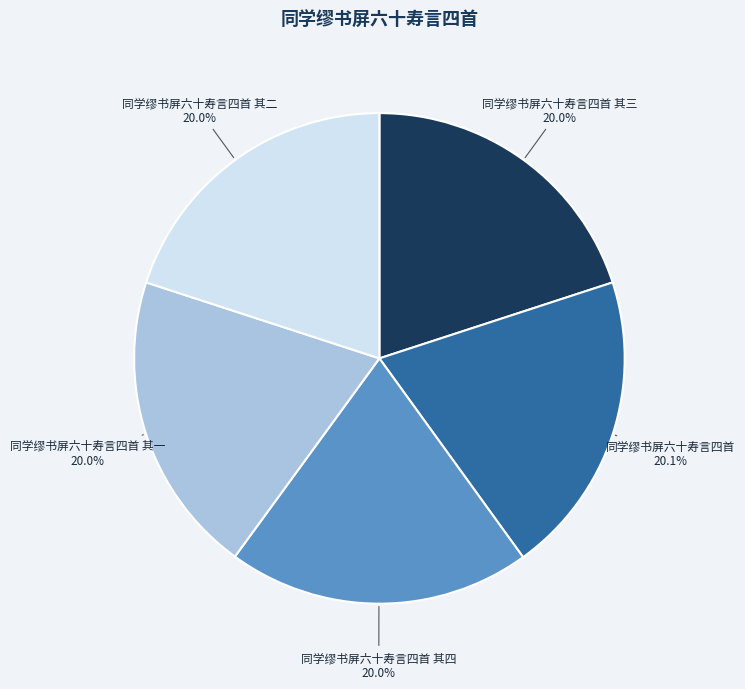

How much of the chart is everything except 同学缪书屏六十寿言四首 其三?

80.0%